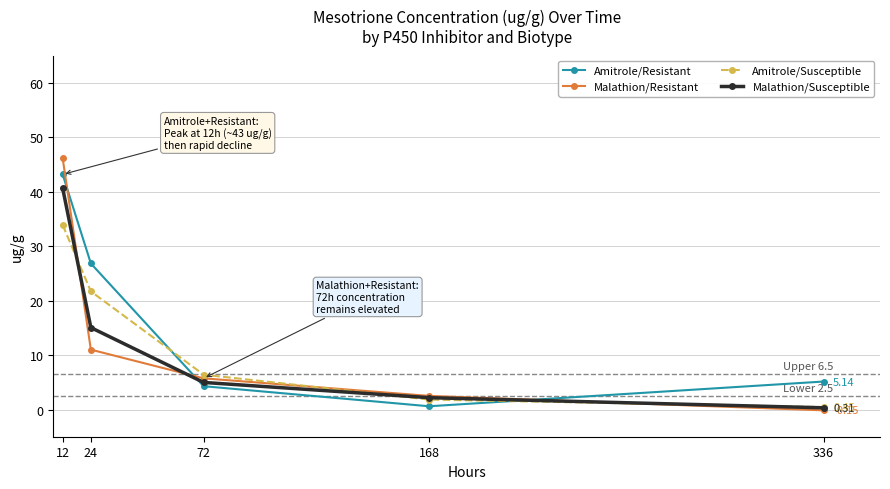

What is the value of the Malathion/Susceptible point at the 1st from the left?

40.7